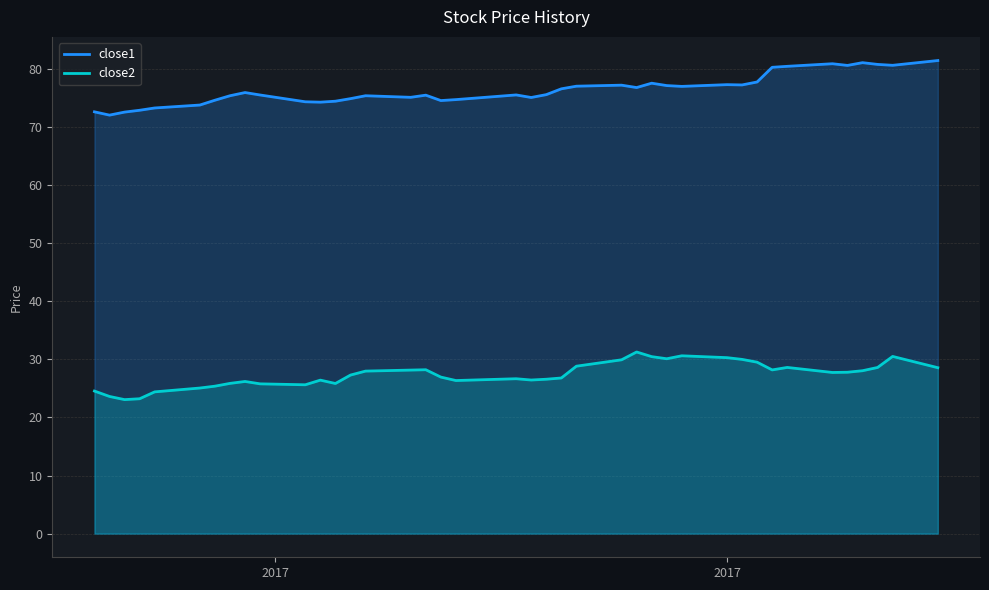

Rank the series by their maximum value, from lowest to highest.

close2, close1